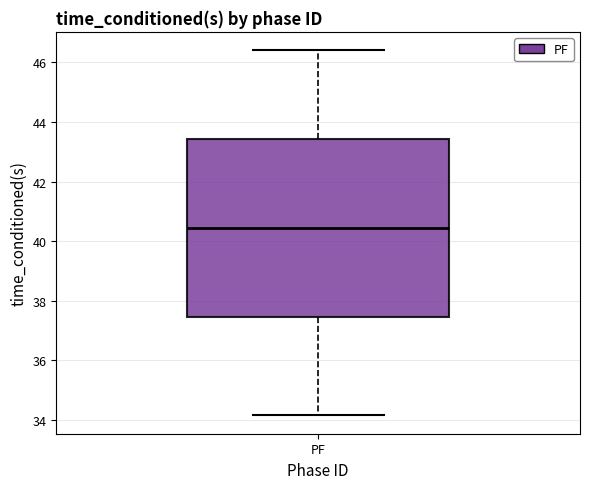

Read this box plot against the y-axis: the position of the median line, the range covered by the box, and the ends of both whiskers. The values are not printed on the chart, so give them approximately, as read against the axis.

median 40.4, box 37.4 to 43.4, whiskers 34.2 to 46.4